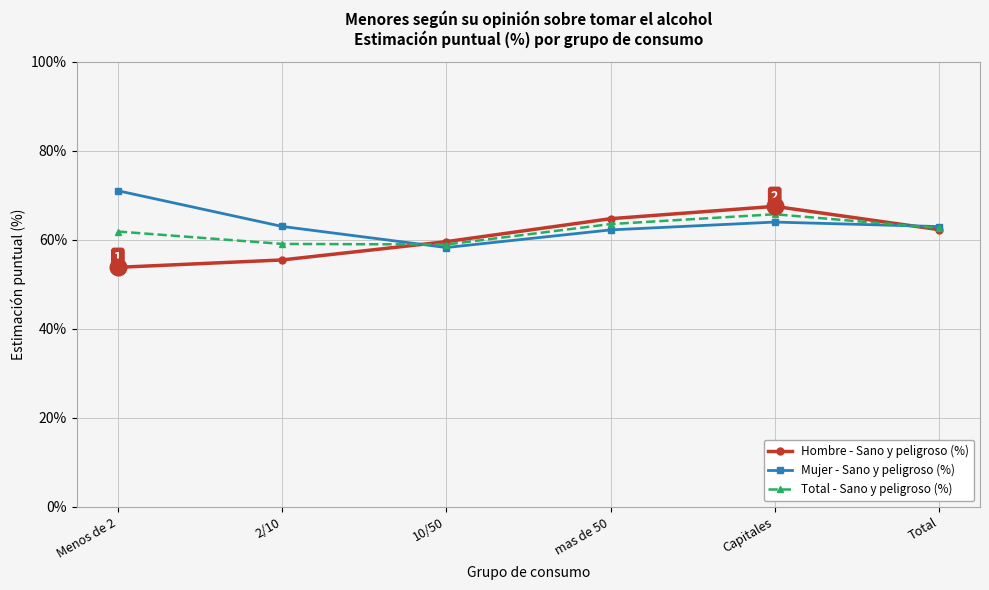

What is the spread (max minus min) of values at 2/10?

7.5